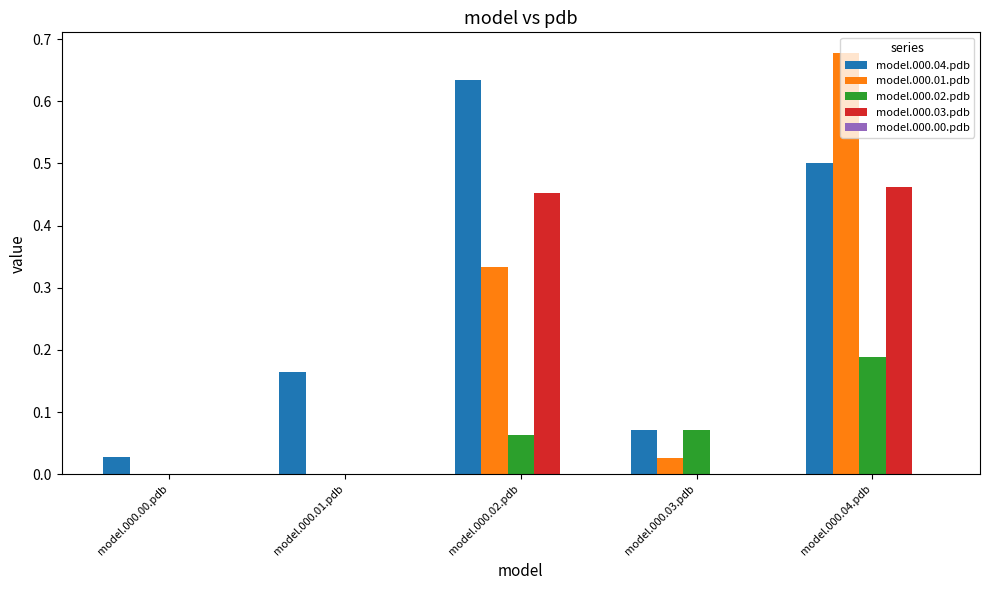

Is it true that model.000.04.pdb equals 0.0 at model.000.03.pdb?

False